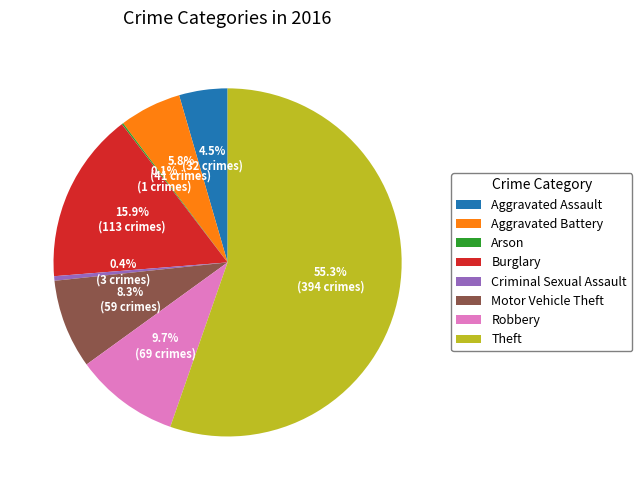

Between Robbery and Motor Vehicle Theft, which is larger?

Robbery